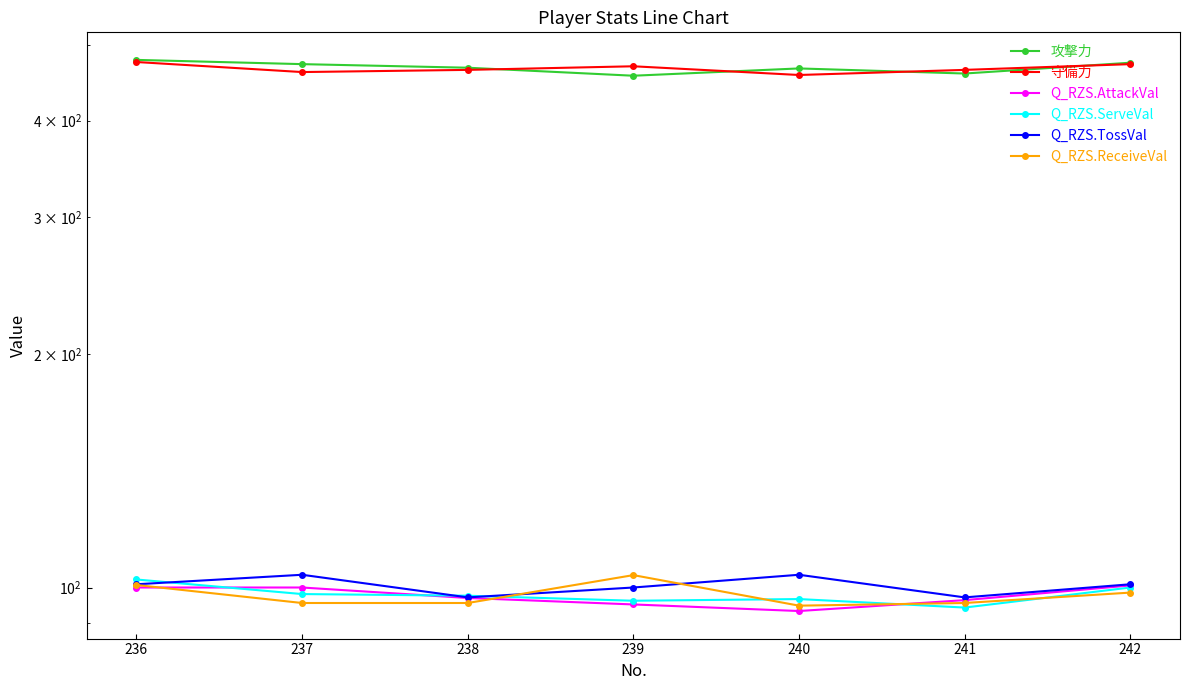

At how many categories does at least one series exceed 307?

7